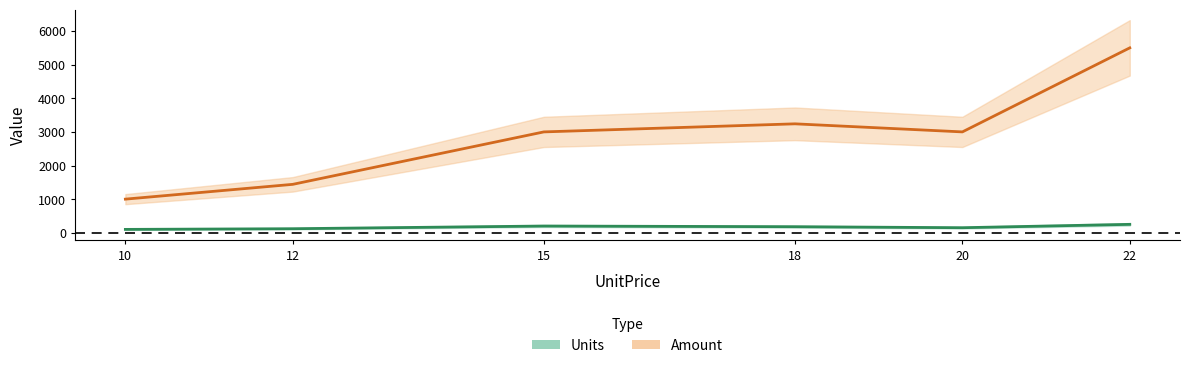

What is the difference between the Amount values at 12 and 15?

1560